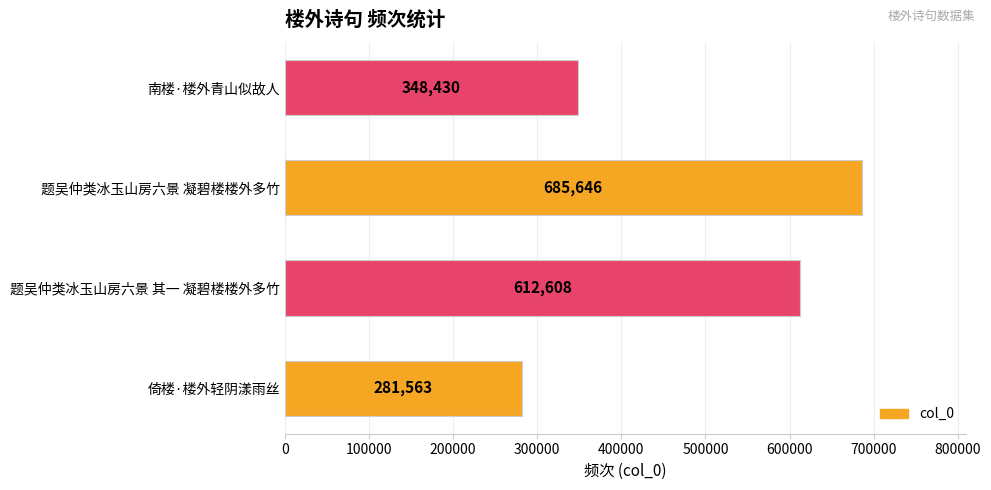

Reading bottom to top, list all the values displayed in this chart.

281563	612608	685646	348430